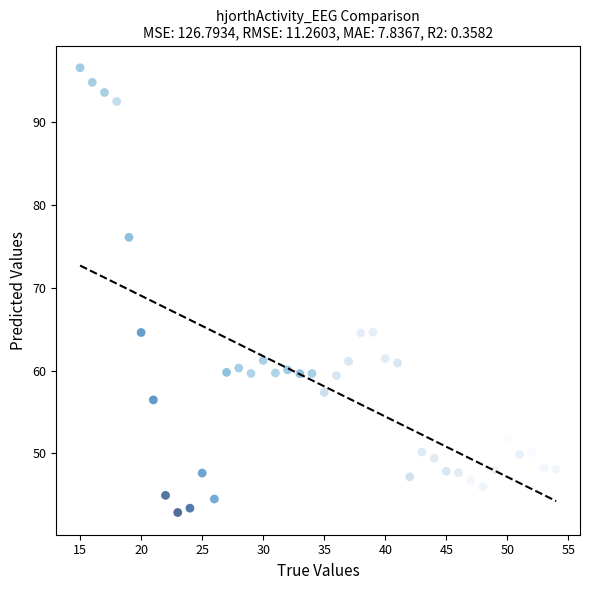

What is the range of X values (max minus min)?

39.0